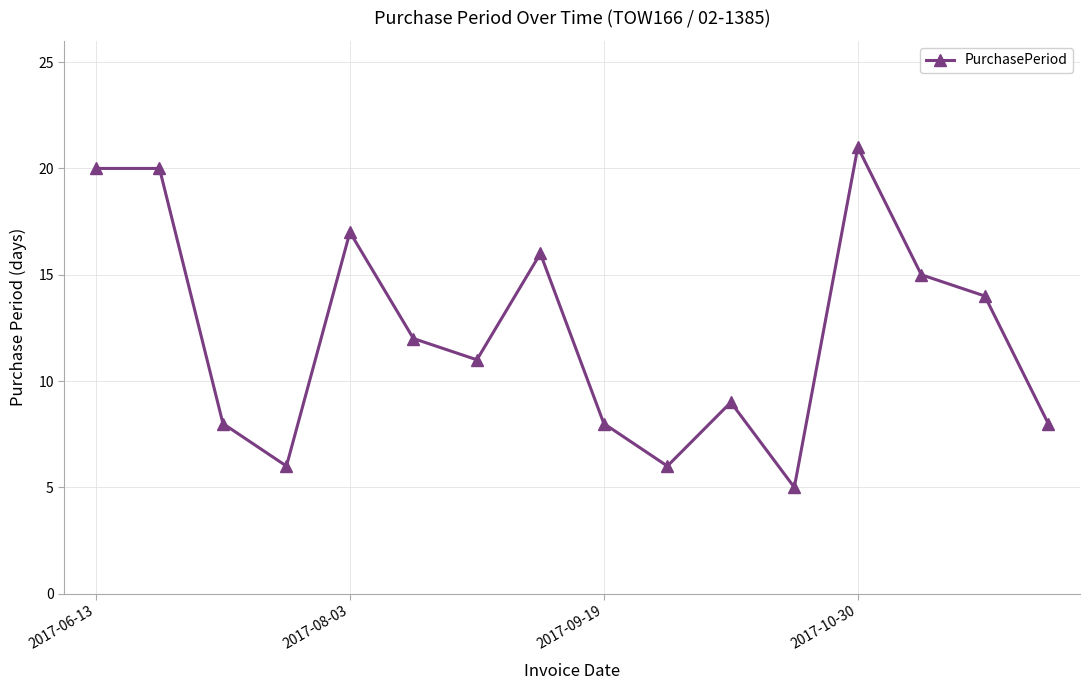

Reading left to right, list all the values displayed in this chart.

20	20	8	6	17	12	11	16	8	6	9	5	21	15	14	8